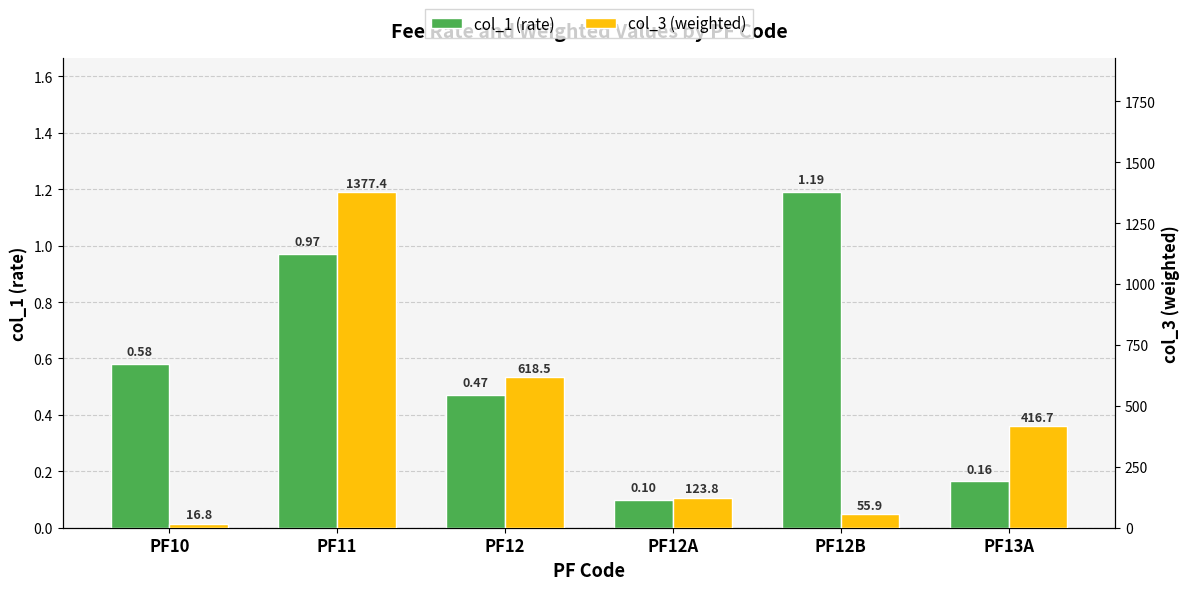

What is the average value of the col_1 (rate) series?

0.6